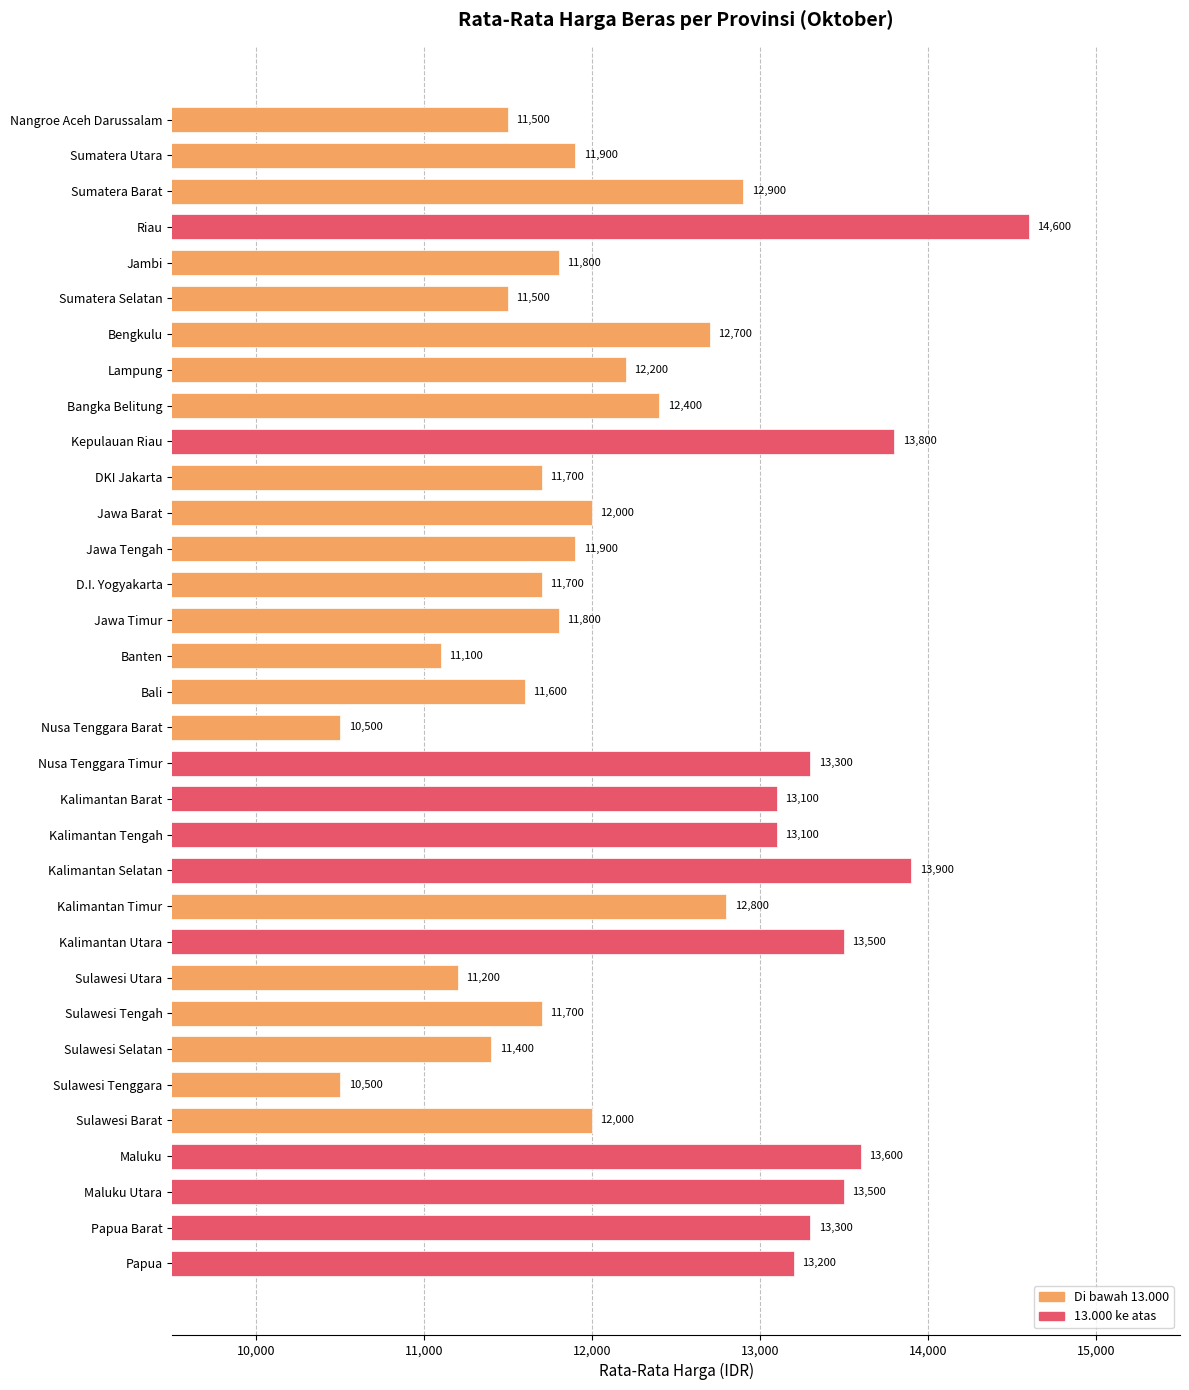

Which has a higher value, Jawa Barat or Nusa Tenggara Barat?

Jawa Barat